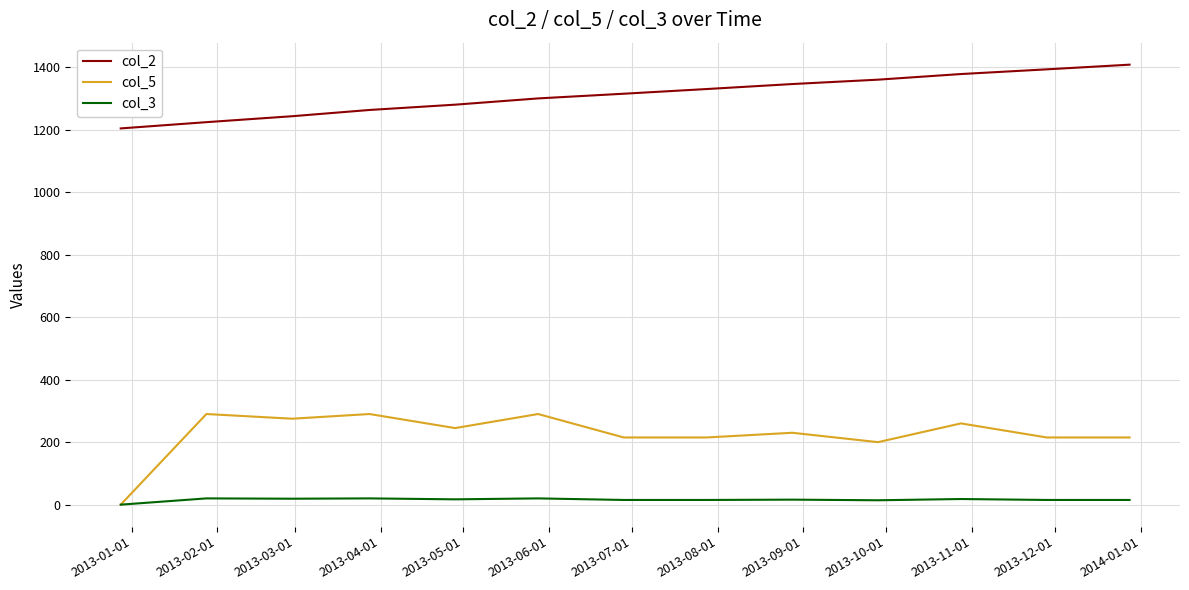

Rank the series by their maximum value, from lowest to highest.

col_3, col_5, col_2